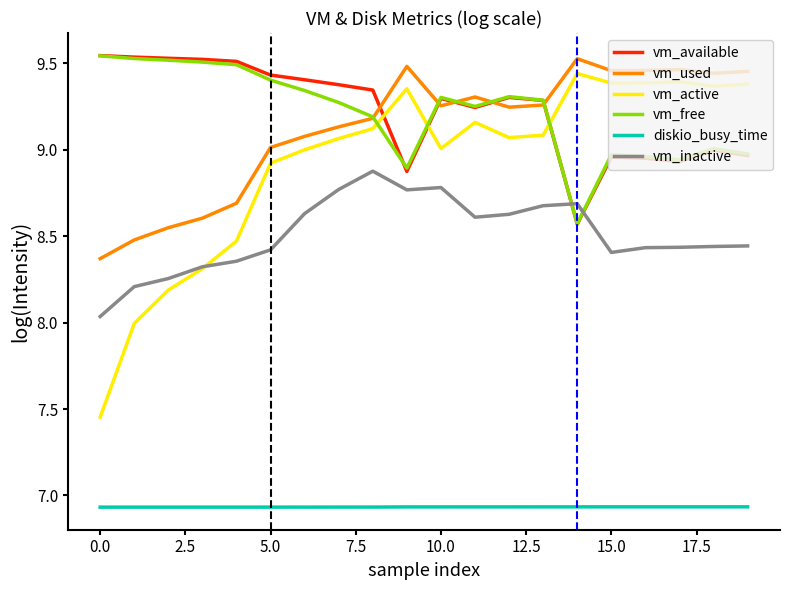

True or false: vm_inactive and vm_used cross at least once.

False